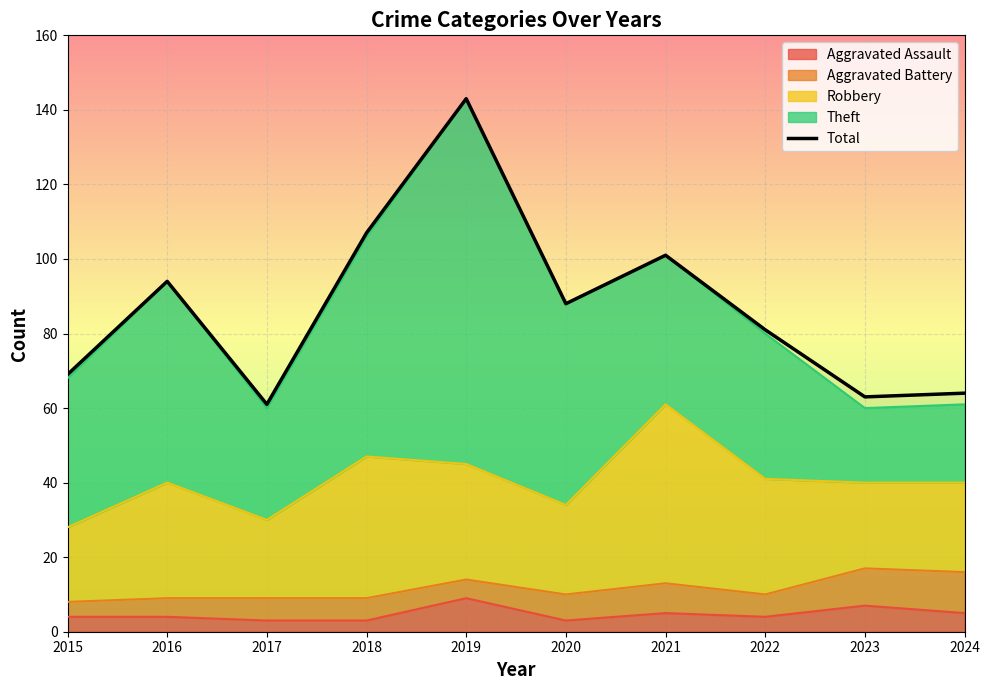

True or false: the data shows 101 at 2021.

True